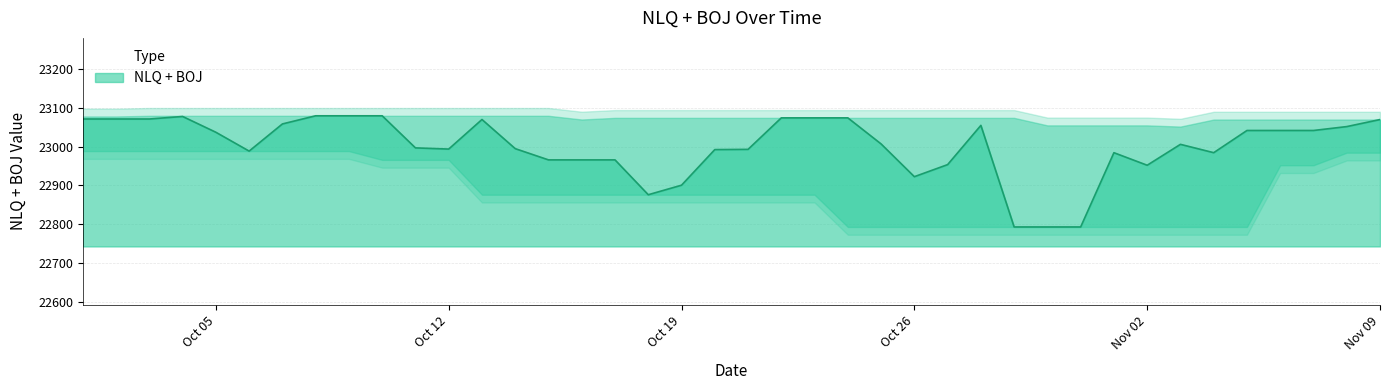

The NLQ + BOJ series shows 22922.6 at Oct 26. True or false?

True